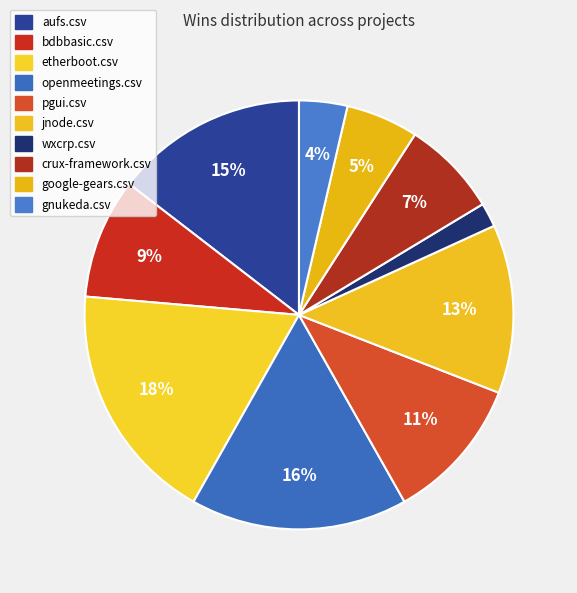

Count the number of slices in the pie.

10